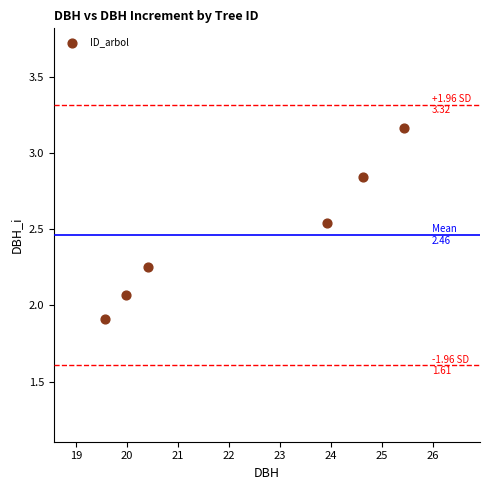

What is the range of X values (max minus min)?

5.9